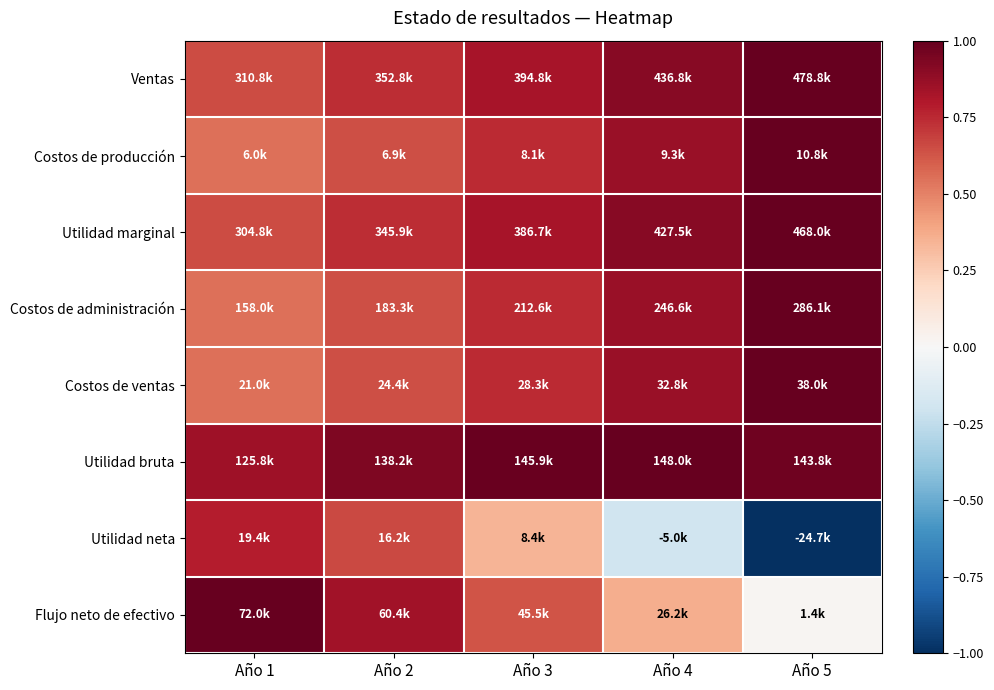

Reading left to right, what are all the values shown in this chart?

Ventas: Año 1=0.6	Año 2=0.7	Año 3=0.8	Año 4=0.9	Año 5=1.0
Costos de producción: Año 1=0.6	Año 2=0.6	Año 3=0.7	Año 4=0.9	Año 5=1.0
Utilidad marginal: Año 1=0.7	Año 2=0.7	Año 3=0.8	Año 4=0.9	Año 5=1.0
Costos de administración: Año 1=0.6	Año 2=0.6	Año 3=0.7	Año 4=0.9	Año 5=1.0
Costos de ventas: Año 1=0.6	Año 2=0.6	Año 3=0.7	Año 4=0.9	Año 5=1.0
Utilidad bruta: Año 1=0.8	Año 2=0.9	Año 3=1.0	Año 4=1.0	Año 5=1.0
Utilidad neta: Año 1=0.8	Año 2=0.7	Año 3=0.3	Año 4=-0.2	Año 5=-1.0
Flujo neto de efectivo: Año 1=1.0	Año 2=0.8	Año 3=0.6	Año 4=0.4	Año 5=0.0